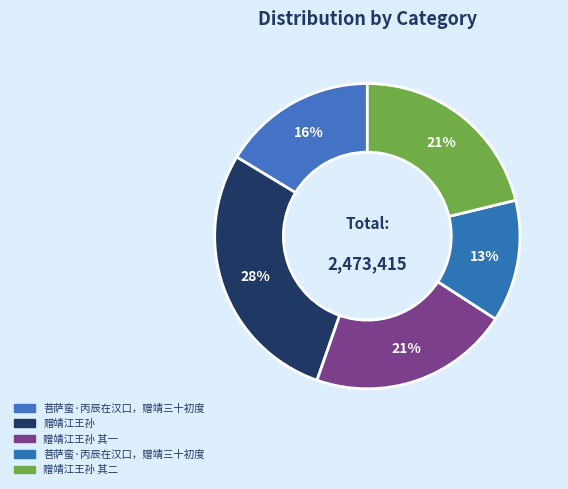

How many slices are in this pie chart?

5